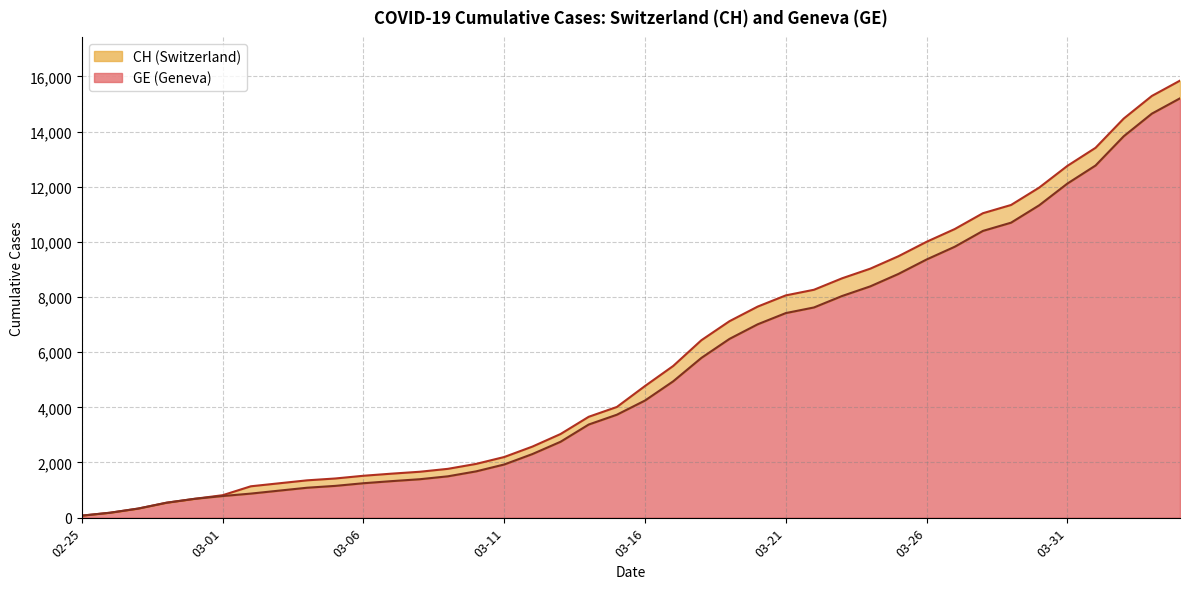

Between 2020-02-26 and 2020-03-22, which is larger?

2020-03-22